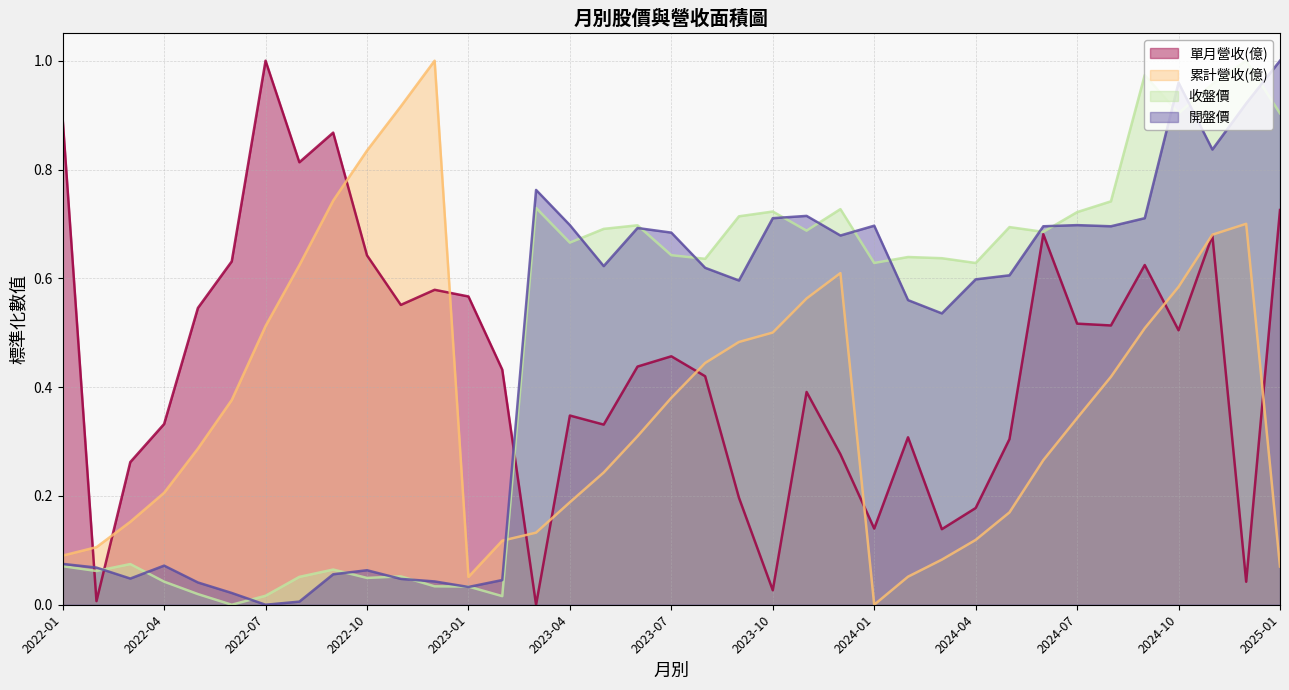

Rank the categories by 收盤價 value from highest to lowest.

2024-12, 2024-09, 2024-11, 2024-10, 2025-01, 2024-08, 2023-03, 2023-12, 2023-10, 2024-07, 2023-09, 2023-06, 2024-05, 2023-05, 2023-11, 2024-06, 2023-04, 2023-07, 2024-02, 2024-03, 2023-08, 2024-01, 2024-04, 2022-03, 2022-01, 2022-09, 2022-02, 2022-11, 2022-08, 2022-10, 2022-04, 2022-12, 2023-01, 2022-05, 2022-07, 2023-02, 2022-06